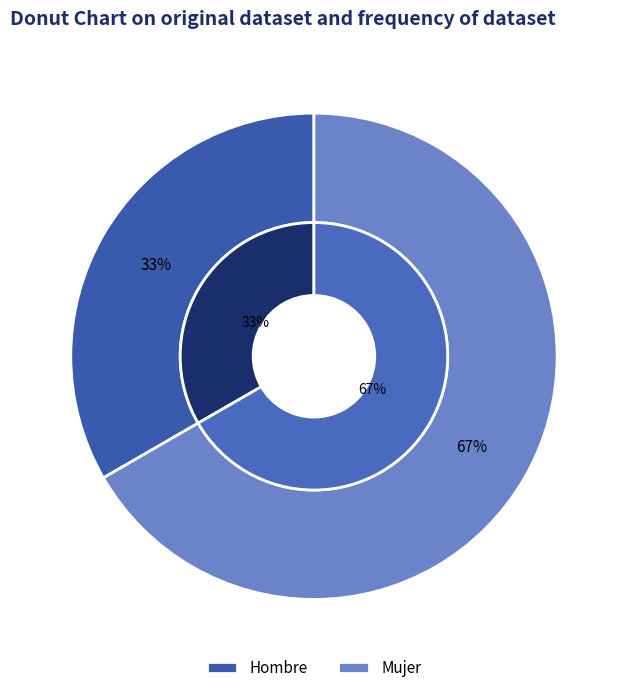

To the nearest percent, what percentage of the pie is Hombre?

33%